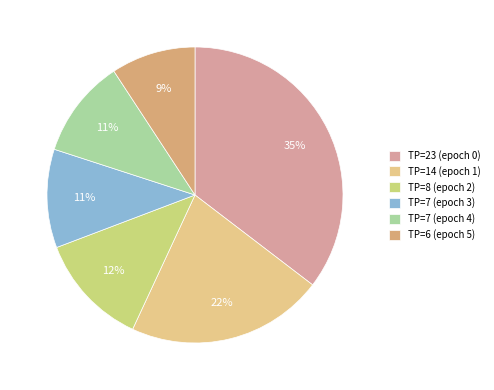

To the nearest percent, what is the difference between the TP=7 (epoch 4) and TP=23 (epoch 0) slice percentages?

25%